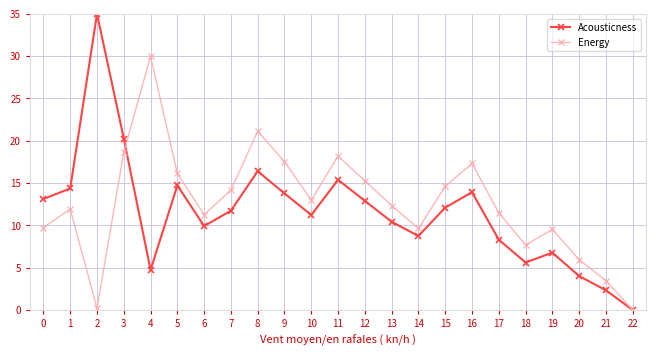

How many positive values does the Energy series have?

22